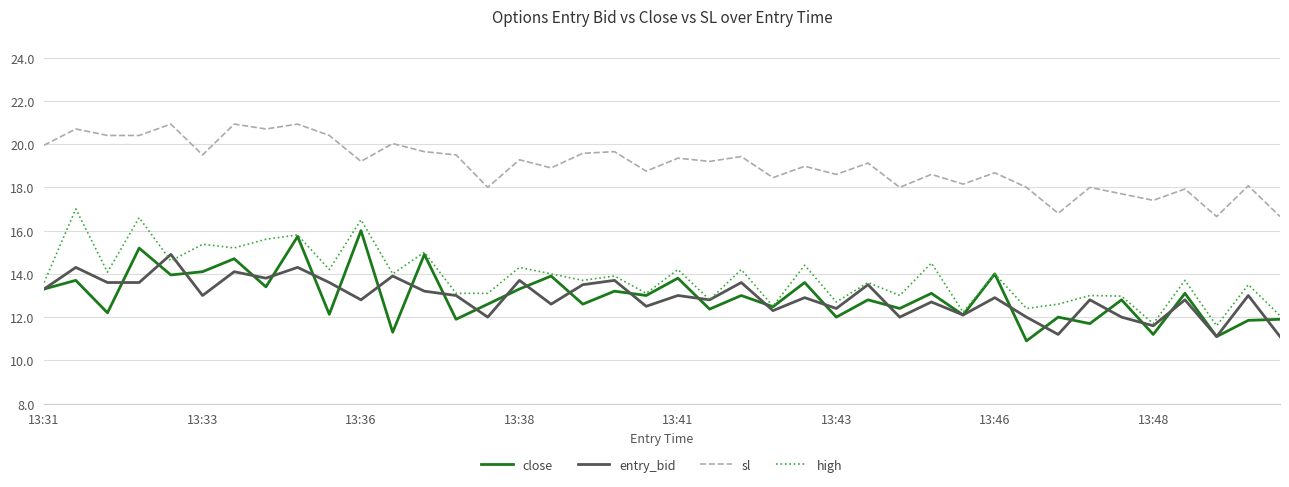

True or false: sl and entry_bid intersect in this chart.

False